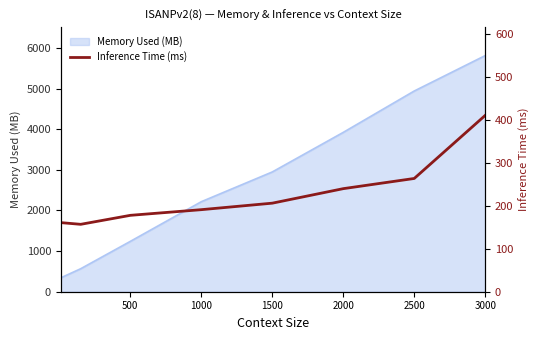

Is it true that Memory Used (MB) equals 5812 at 3000?

True